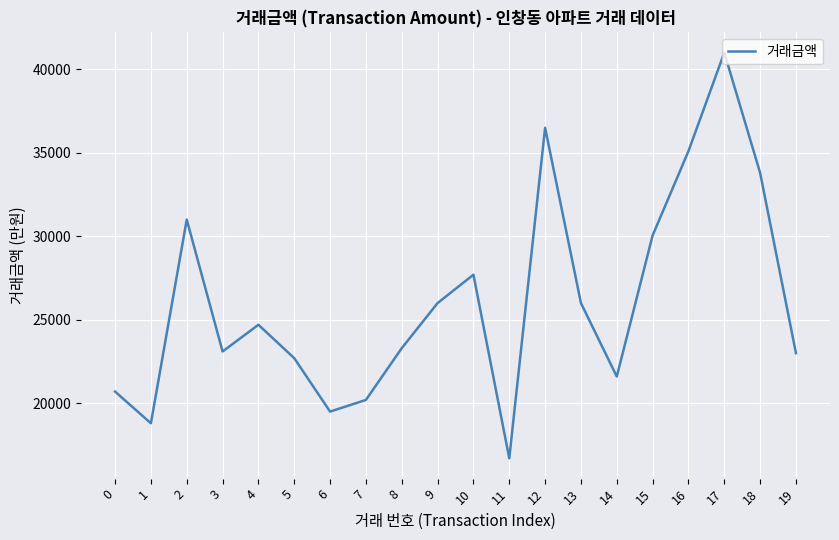

What value does the data have at 16?

35100